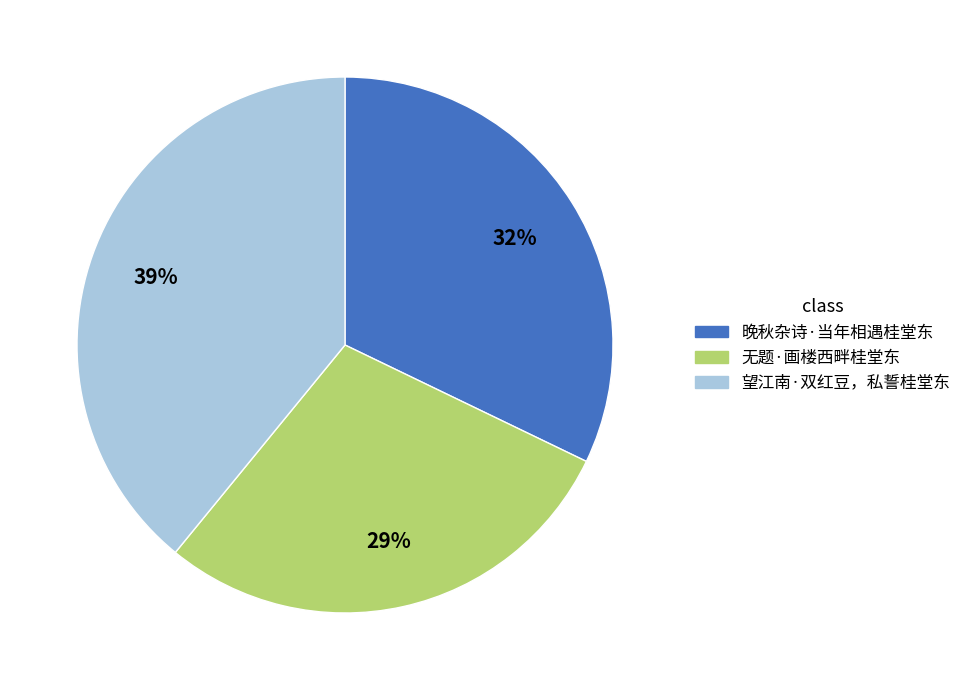

Count the number of slices in the pie.

3